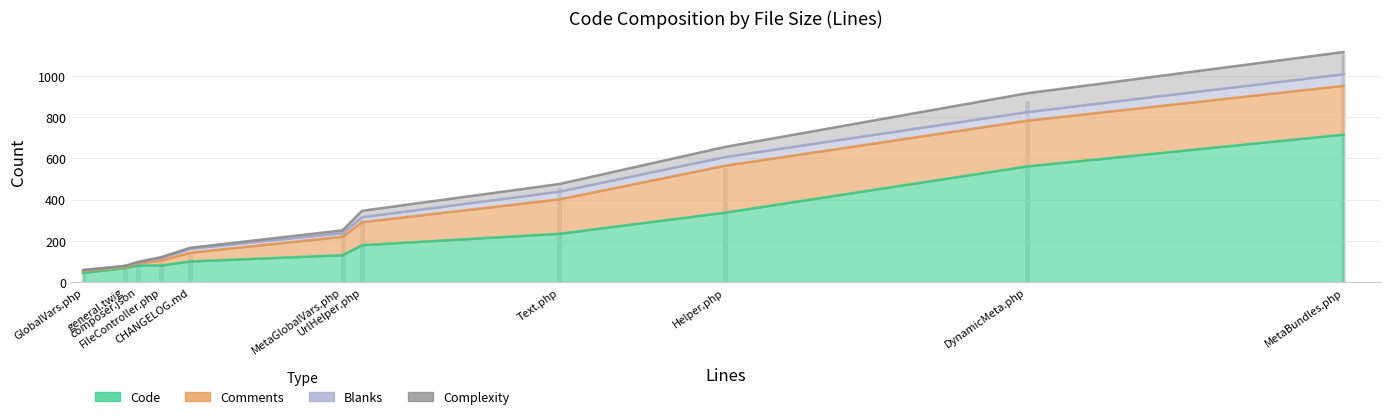

At which category does the chart reach its peak across all series?

MetaBundles.php